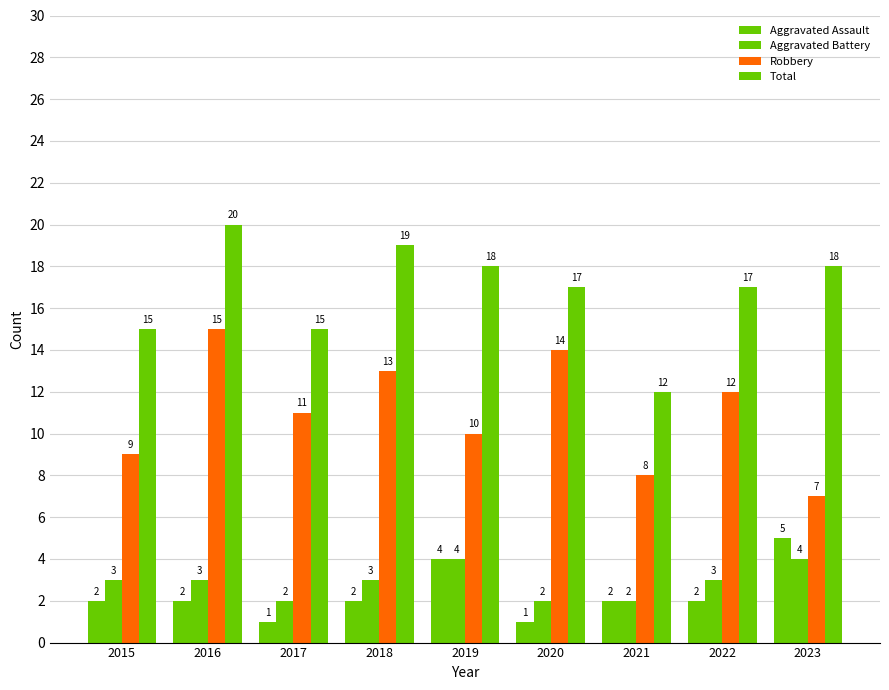

What is the difference between the Aggravated Assault values at 2021 and 2023?

3